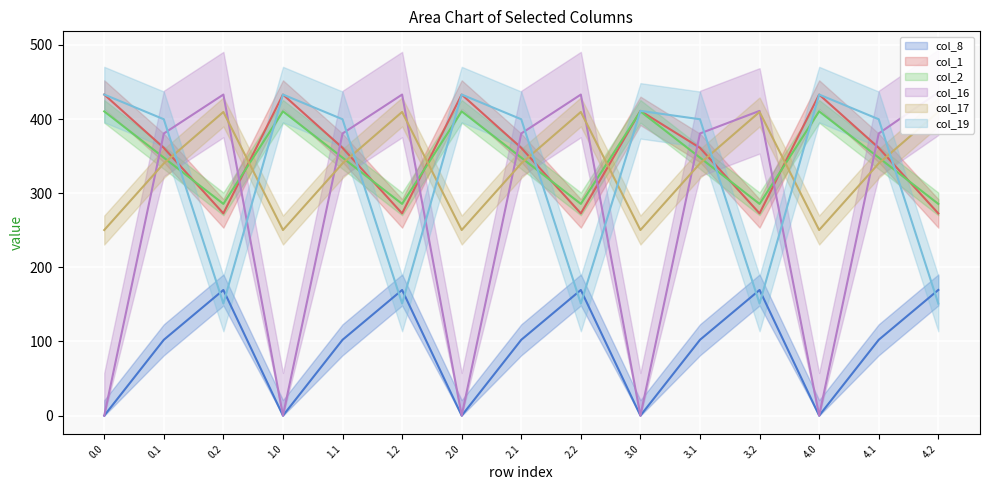

The value of col_17 at 0.1 is 476.3. True or false?

False